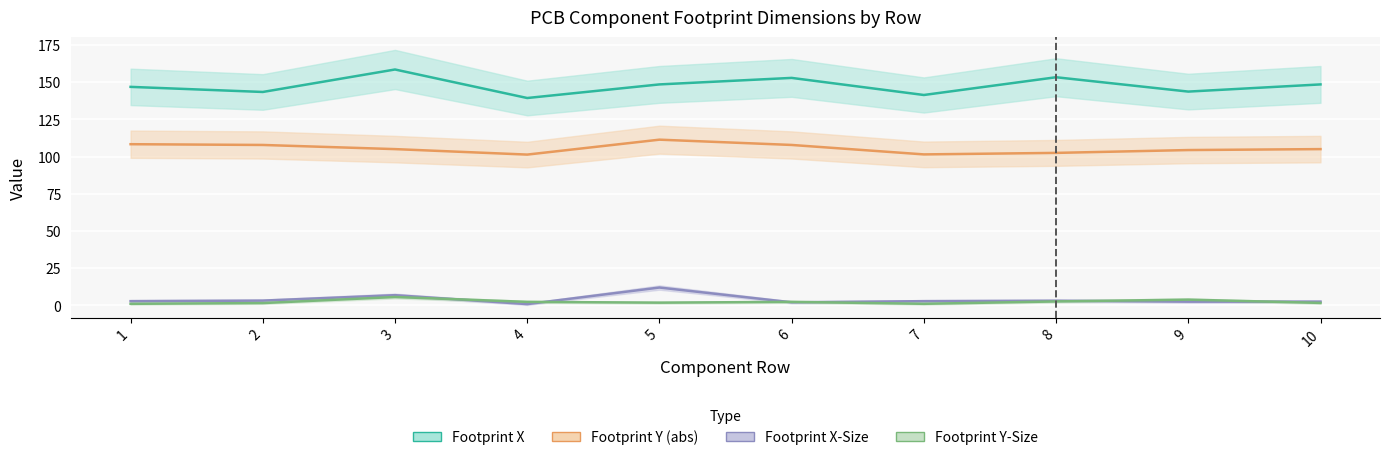

Which category has the lowest value across all series?

4